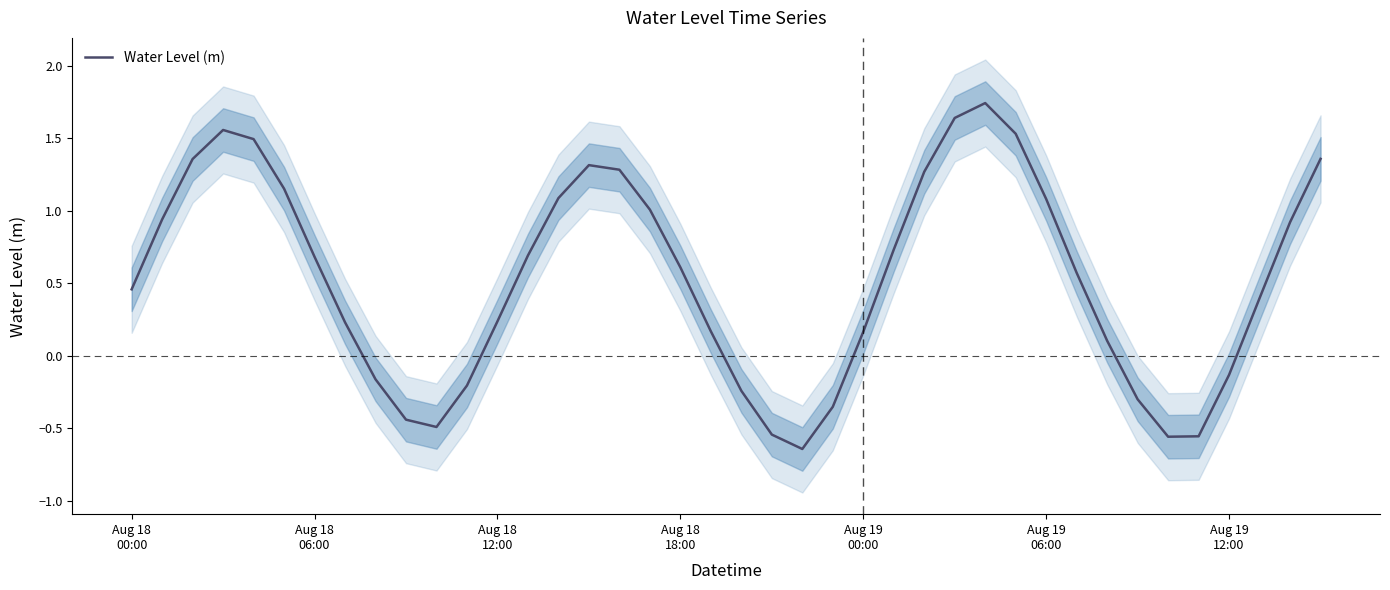

Reading left to right, transcribe all the data shown in this chart.

0.5	0.9	1.4	1.6	1.5	1.2	0.7	0.2	-0.2	-0.4	-0.5	-0.2	0.2	0.7	1.1	1.3	1.3	1.0	0.6	0.2	-0.2	-0.5	-0.6	-0.4	0.2	0.7	1.3	1.6	1.7	1.5	1.1	0.6	0.1	-0.3	-0.6	-0.6	-0.1	0.4	0.9	1.4